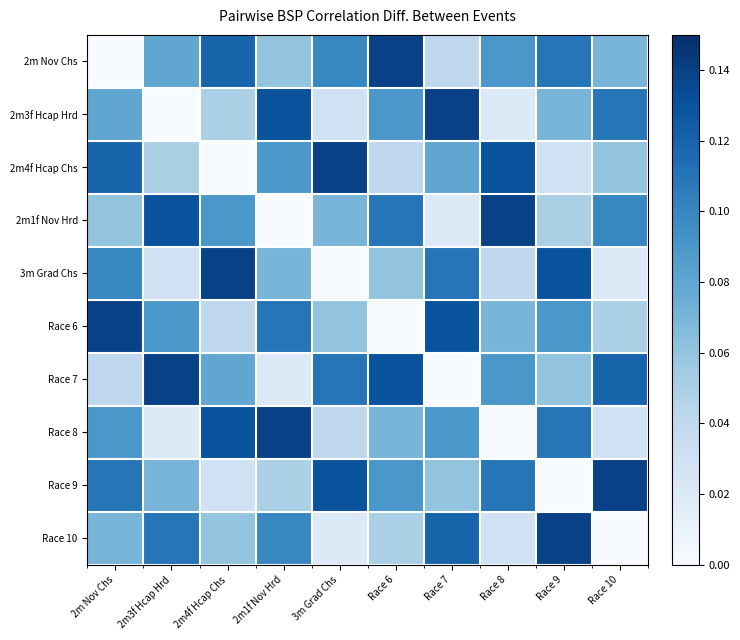

Reading right to left, list all the values displayed in this chart.

2m Nov Chs: Race 10=0.1	Race 9=0.1	Race 8=0.1	Race 7=0.0	Race 6=0.1	3m Grad Chs=0.1	2m1f Nov Hrd=0.1	2m4f Hcap Chs=0.1	2m3f Hcap Hrd=0.1	2m Nov Chs=0.0
2m3f Hcap Hrd: Race 10=0.1	Race 9=0.1	Race 8=0.0	Race 7=0.1	Race 6=0.1	3m Grad Chs=0.0	2m1f Nov Hrd=0.1	2m4f Hcap Chs=0.1	2m3f Hcap Hrd=0.0	2m Nov Chs=0.1
2m4f Hcap Chs: Race 10=0.1	Race 9=0.0	Race 8=0.1	Race 7=0.1	Race 6=0.0	3m Grad Chs=0.1	2m1f Nov Hrd=0.1	2m4f Hcap Chs=0.0	2m3f Hcap Hrd=0.1	2m Nov Chs=0.1
2m1f Nov Hrd: Race 10=0.1	Race 9=0.1	Race 8=0.1	Race 7=0.0	Race 6=0.1	3m Grad Chs=0.1	2m1f Nov Hrd=0.0	2m4f Hcap Chs=0.1	2m3f Hcap Hrd=0.1	2m Nov Chs=0.1
3m Grad Chs: Race 10=0.0	Race 9=0.1	Race 8=0.0	Race 7=0.1	Race 6=0.1	3m Grad Chs=0.0	2m1f Nov Hrd=0.1	2m4f Hcap Chs=0.1	2m3f Hcap Hrd=0.0	2m Nov Chs=0.1
Race 6: Race 10=0.1	Race 9=0.1	Race 8=0.1	Race 7=0.1	Race 6=0.0	3m Grad Chs=0.1	2m1f Nov Hrd=0.1	2m4f Hcap Chs=0.0	2m3f Hcap Hrd=0.1	2m Nov Chs=0.1
Race 7: Race 10=0.1	Race 9=0.1	Race 8=0.1	Race 7=0.0	Race 6=0.1	3m Grad Chs=0.1	2m1f Nov Hrd=0.0	2m4f Hcap Chs=0.1	2m3f Hcap Hrd=0.1	2m Nov Chs=0.0
Race 8: Race 10=0.0	Race 9=0.1	Race 8=0.0	Race 7=0.1	Race 6=0.1	3m Grad Chs=0.0	2m1f Nov Hrd=0.1	2m4f Hcap Chs=0.1	2m3f Hcap Hrd=0.0	2m Nov Chs=0.1
Race 9: Race 10=0.1	Race 9=0.0	Race 8=0.1	Race 7=0.1	Race 6=0.1	3m Grad Chs=0.1	2m1f Nov Hrd=0.1	2m4f Hcap Chs=0.0	2m3f Hcap Hrd=0.1	2m Nov Chs=0.1
Race 10: Race 10=0.0	Race 9=0.1	Race 8=0.0	Race 7=0.1	Race 6=0.1	3m Grad Chs=0.0	2m1f Nov Hrd=0.1	2m4f Hcap Chs=0.1	2m3f Hcap Hrd=0.1	2m Nov Chs=0.1